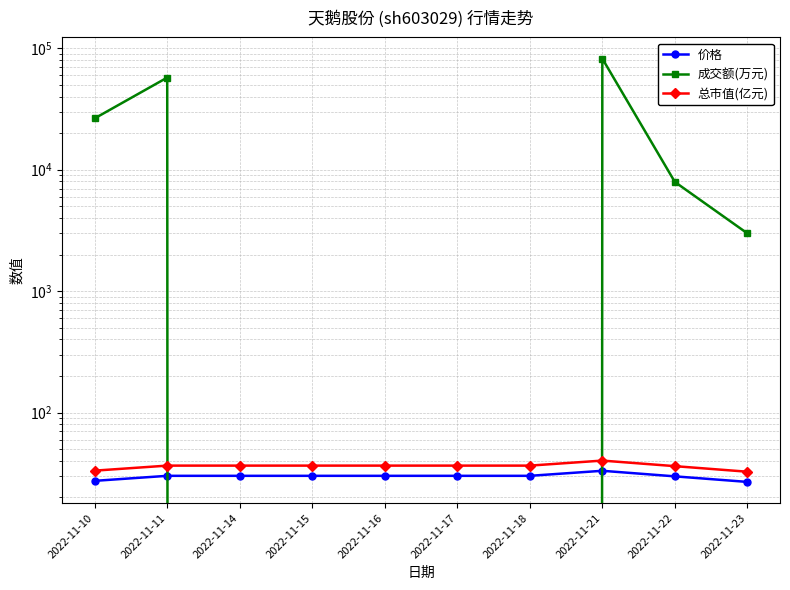

What is the difference between the 成交额(万元) values at 2022-11-16 and 2022-11-10?

26481.0